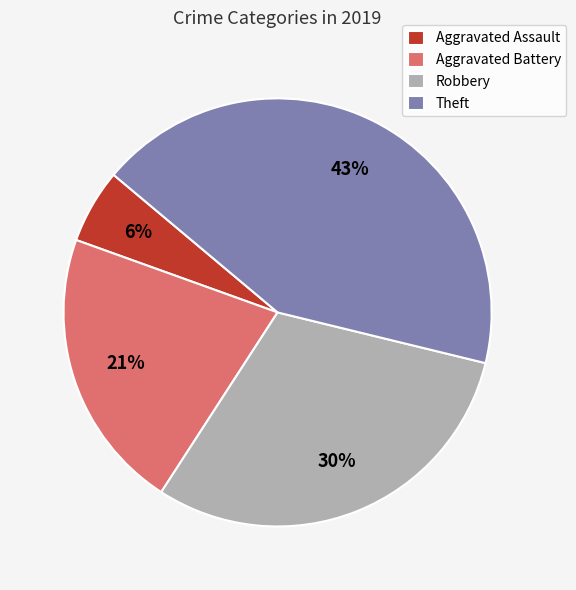

Rank the categories by value from lowest to highest.

Aggravated Assault, Aggravated Battery, Robbery, Theft